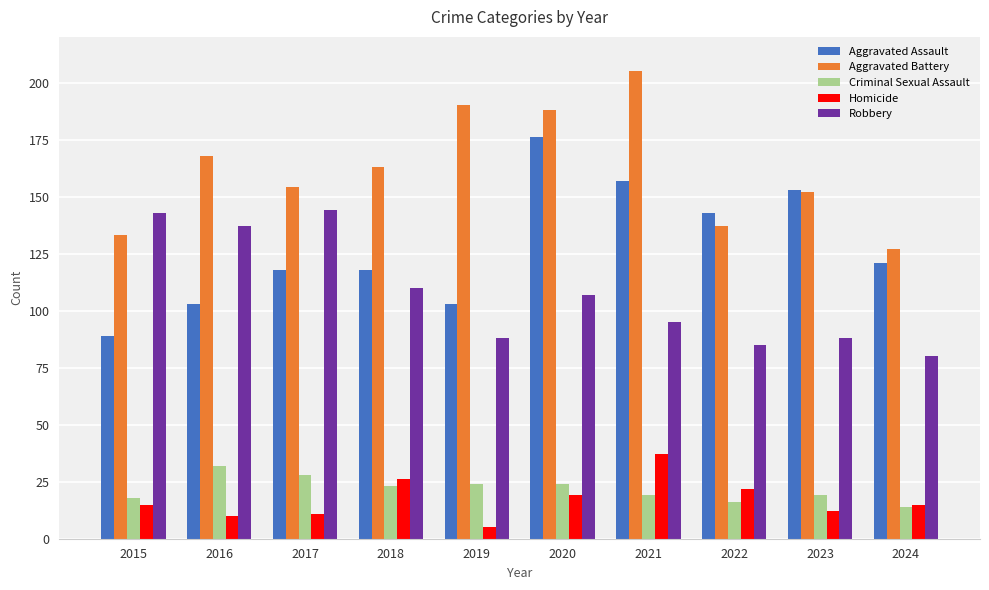

What is the sum of all Aggravated Assault values?

1281